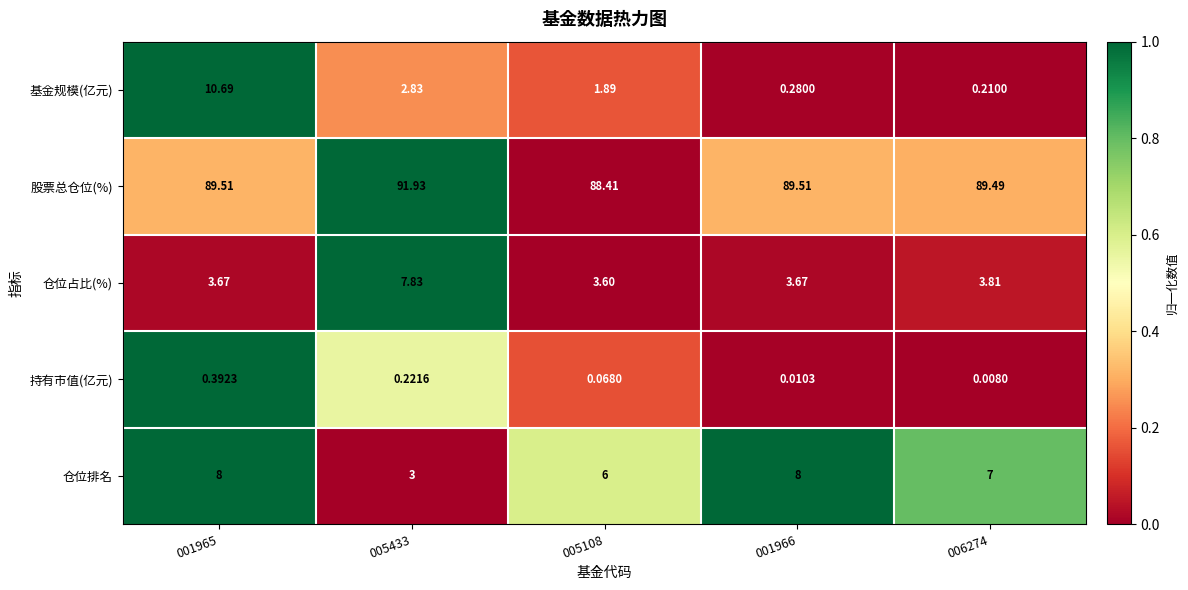

Which series changed the most between 005433 and 006274?

仓位占比(%)